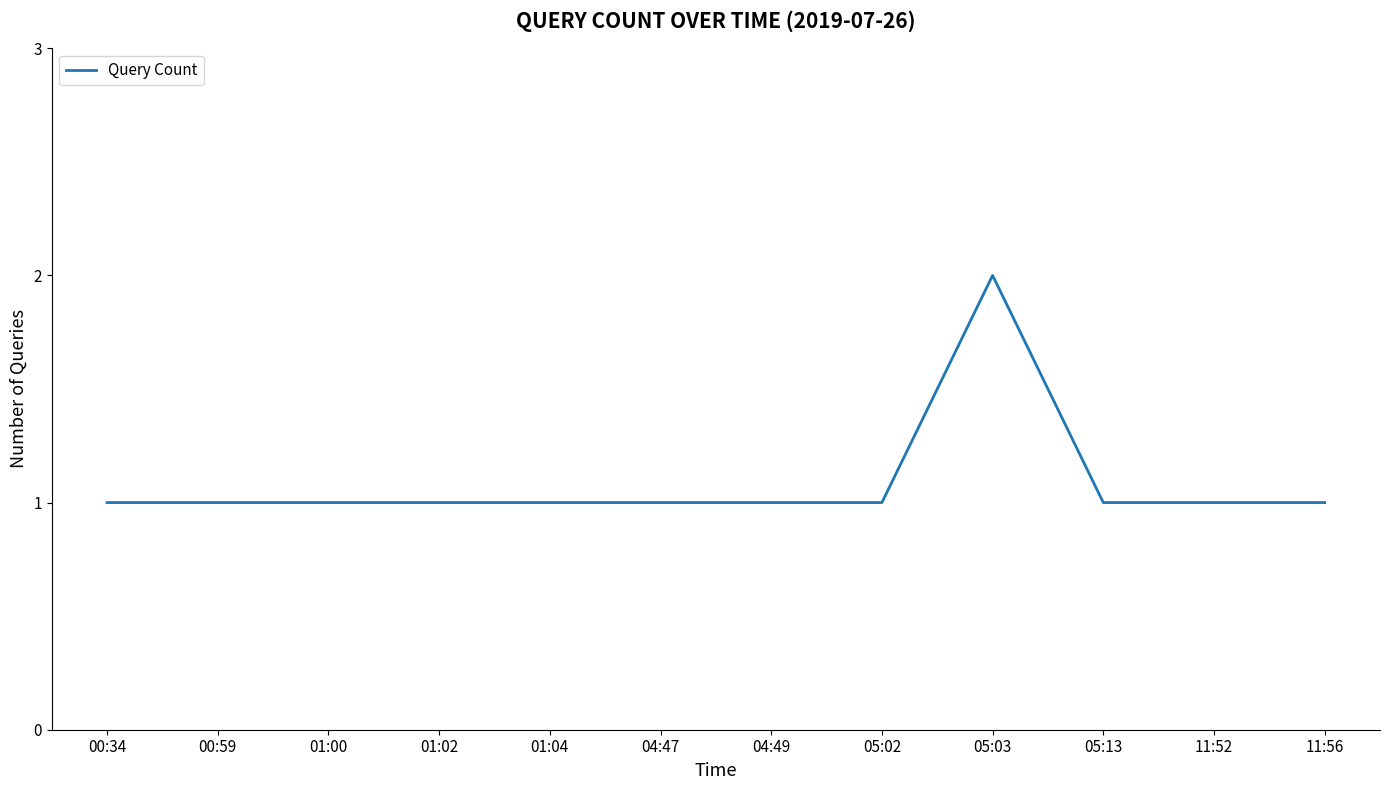

What position from the left is 11:52?

11